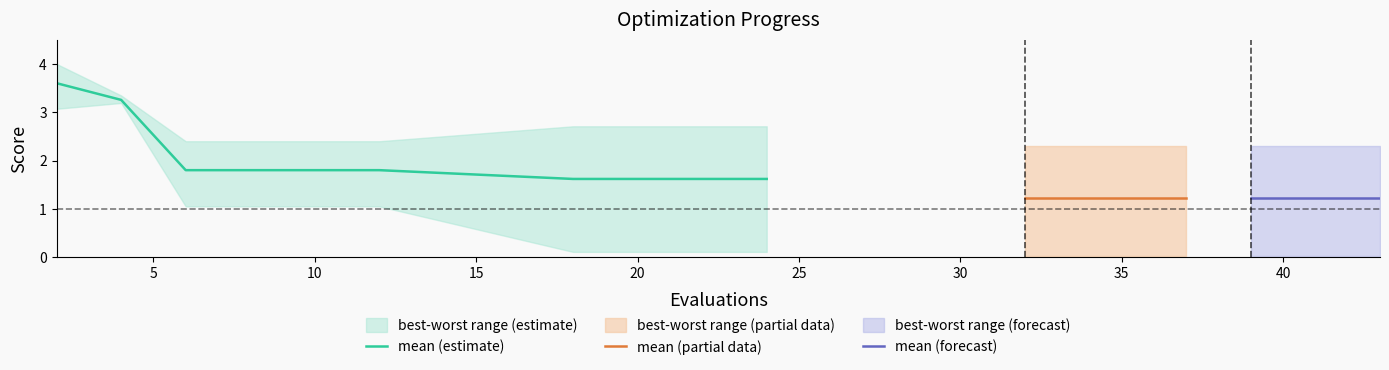

Which category has the highest value across all series?

2